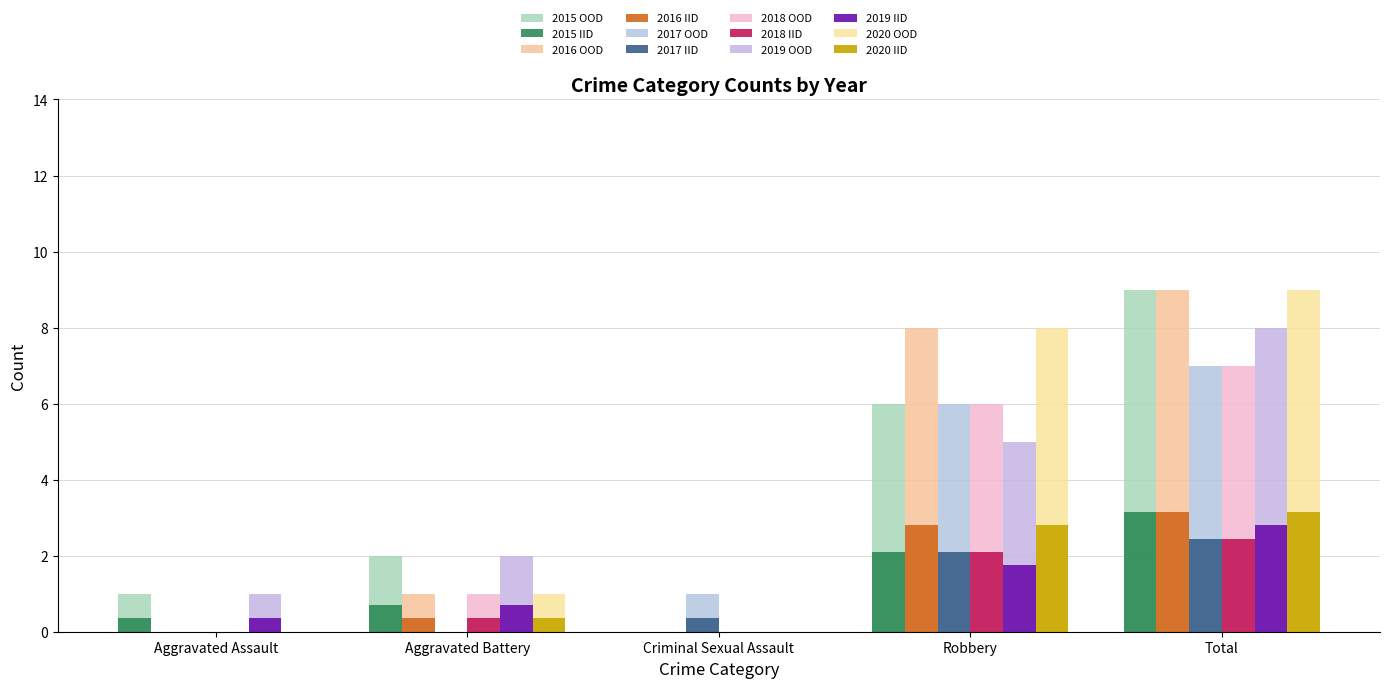

Are the bars grouped side by side (vs. stacked)?

Yes